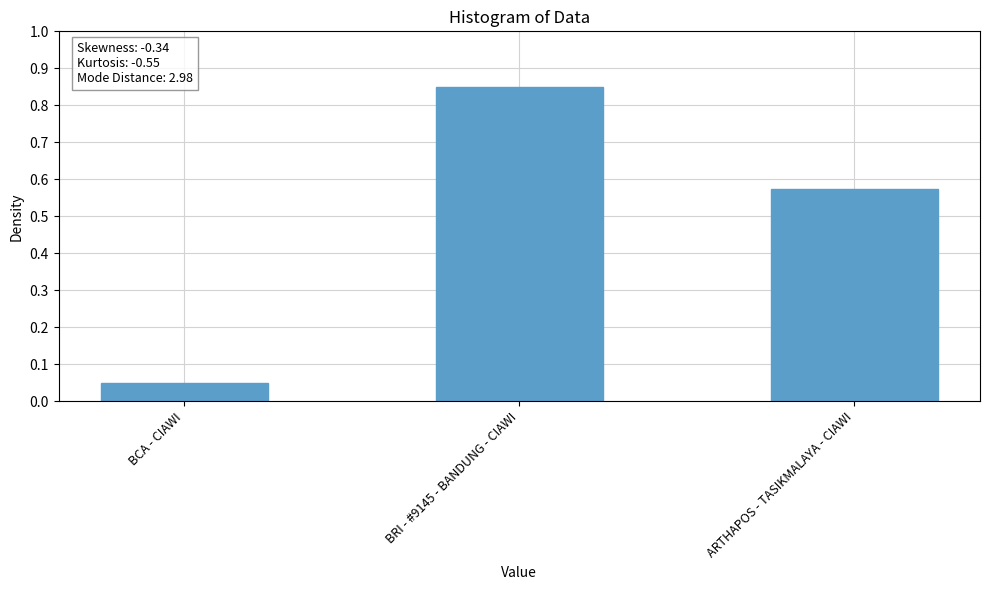

What is the average value?

0.5